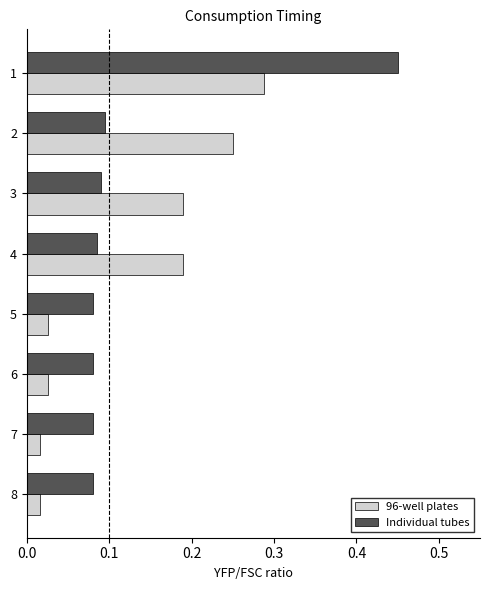

Between 1 and 3, which series saw the biggest shift?

Individual tubes